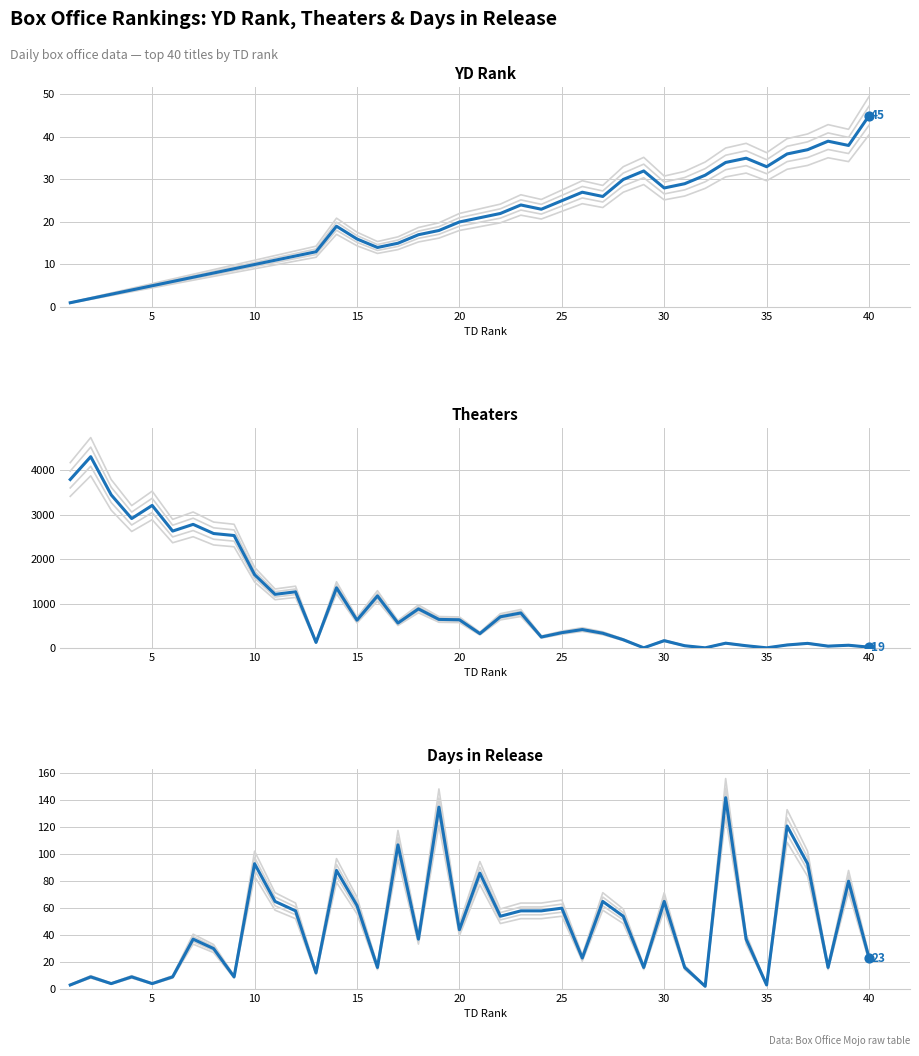

Which series has the largest total across all categories?

Theaters